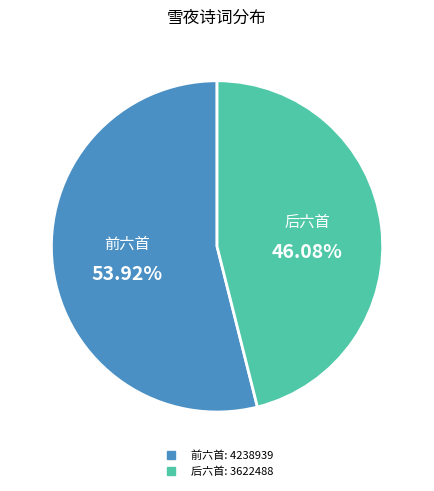

Is there a majority slice in this chart?

Yes